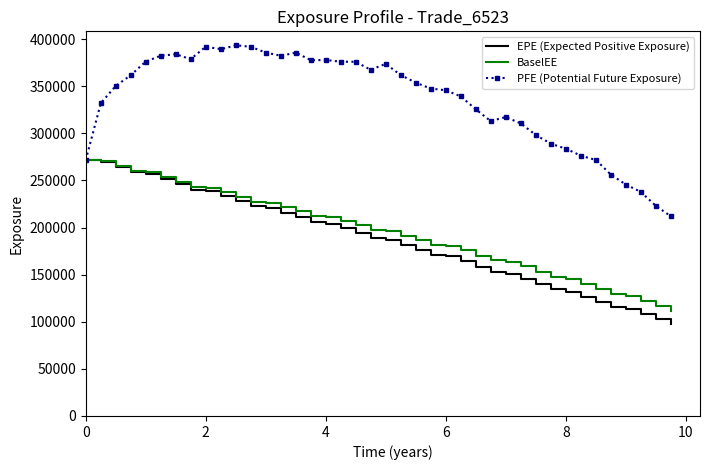

What is the maximum value for BaselEE?

271710.0